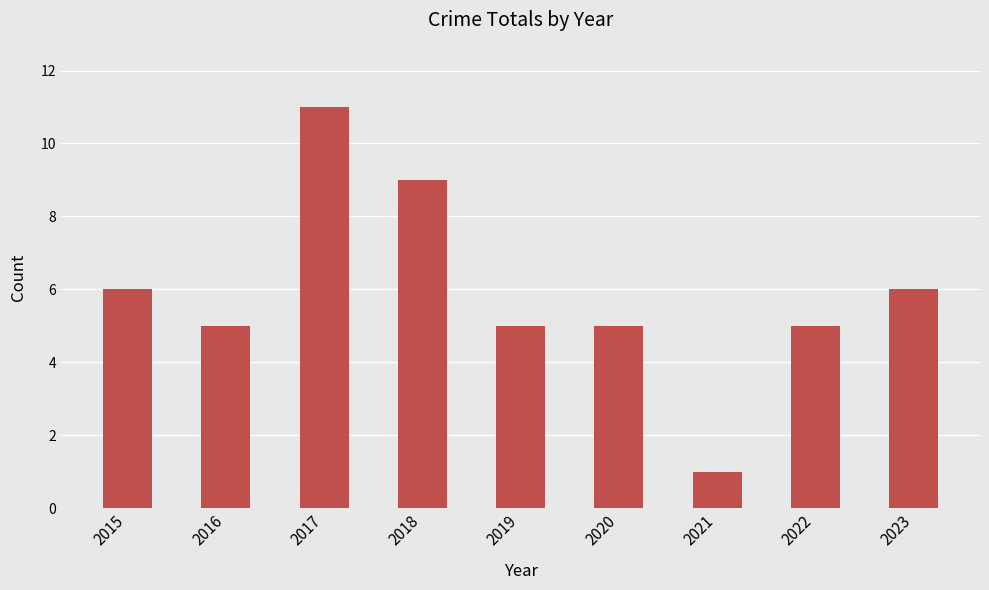

What is the average value?

6